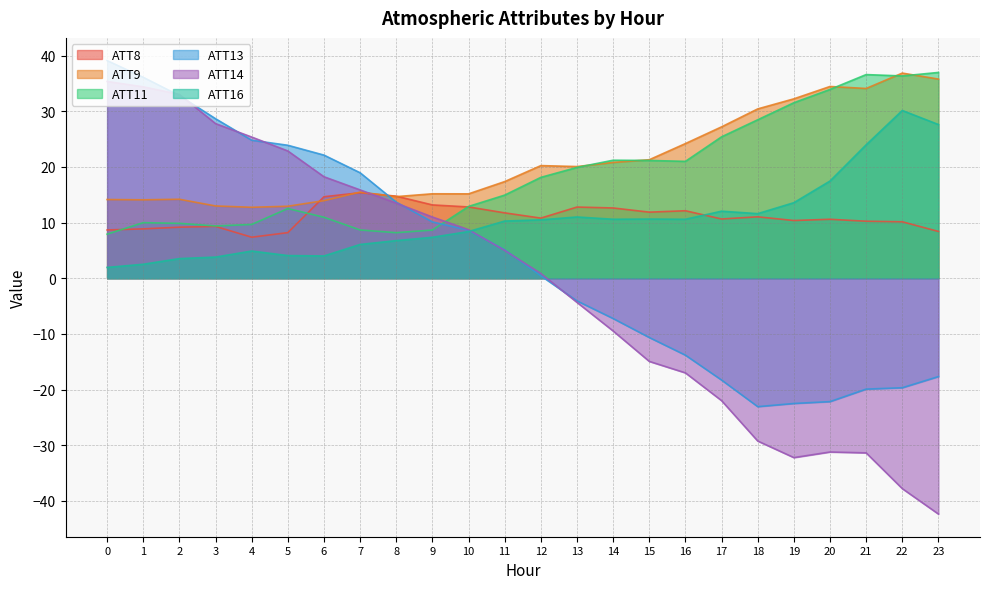

True or false: ATT13 has more than 1 points higher than both neighbors.

False